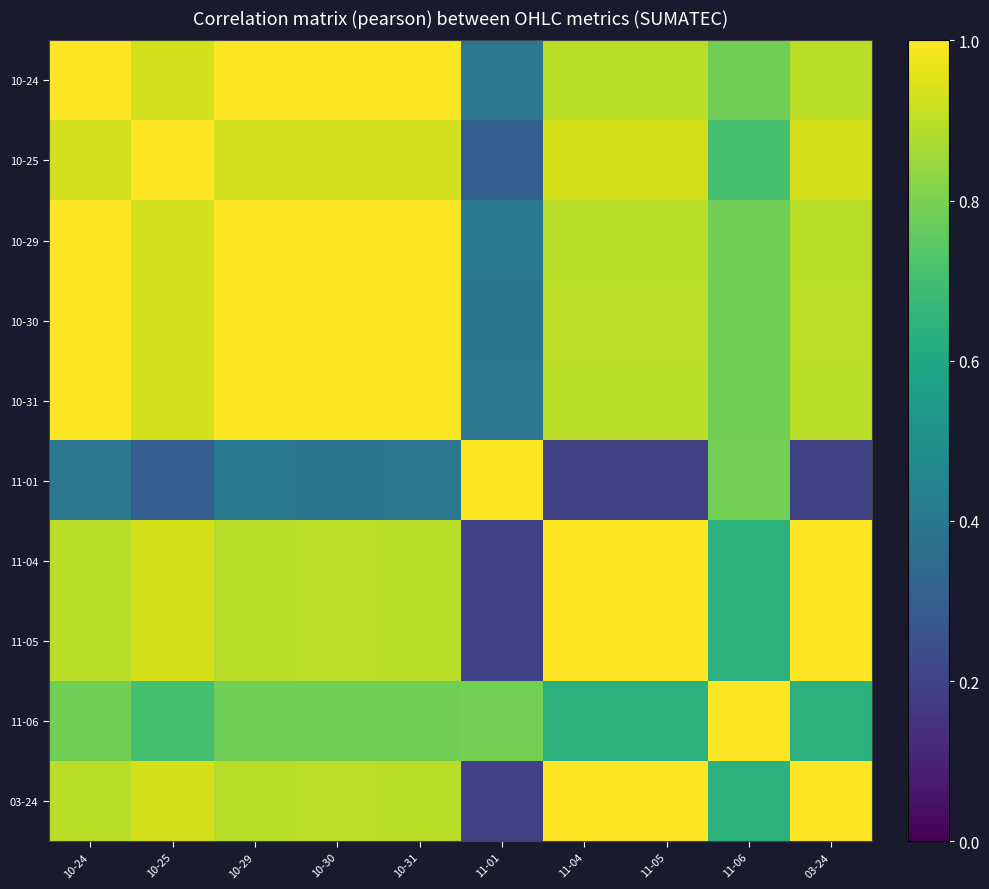

At which category is the sum across all series the highest?

10-30